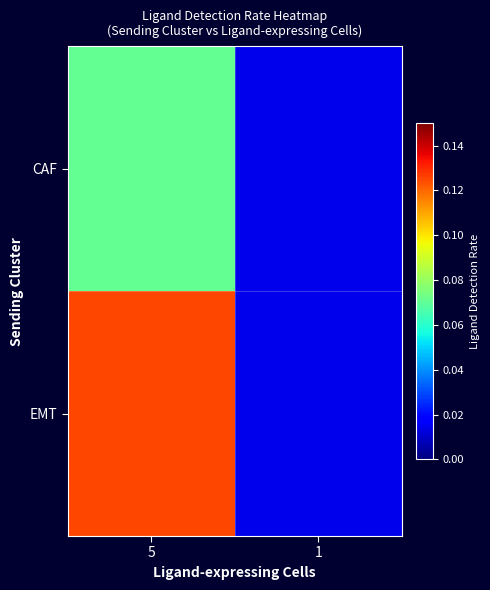

Reading left to right, what are all the values shown in this chart?

CAF: 5=0.1	1=0.0
EMT: 5=0.1	1=0.0